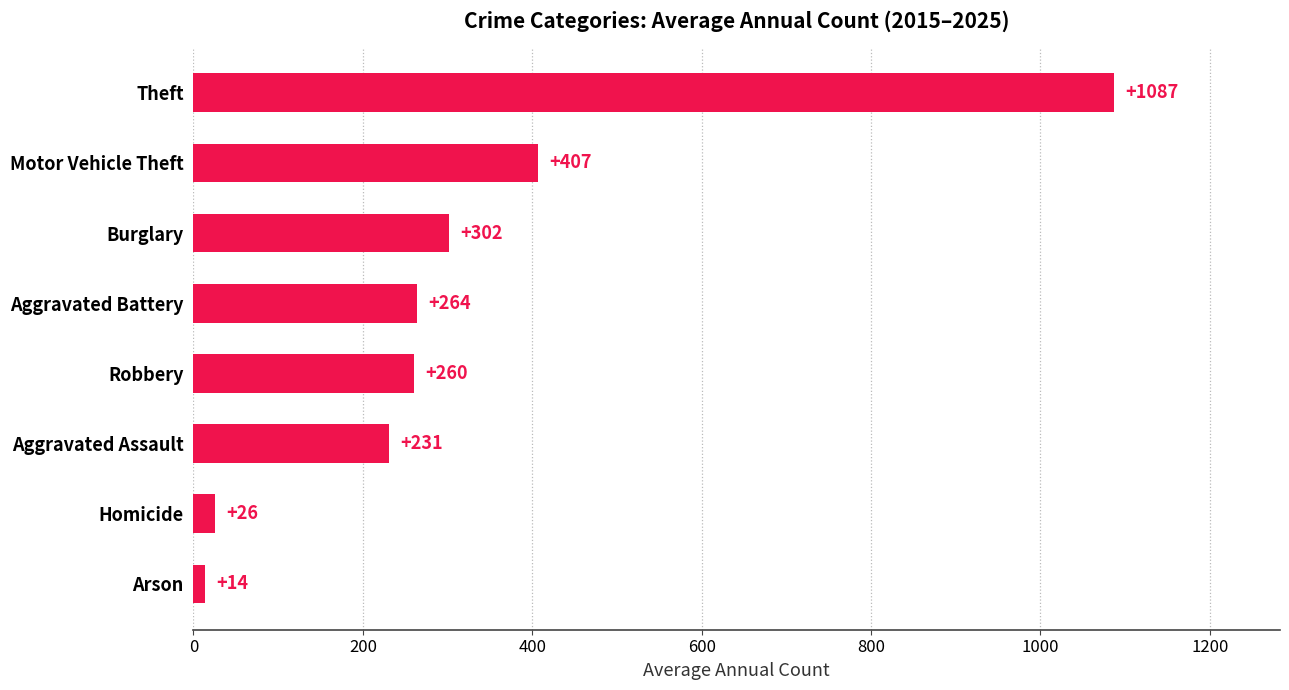

True or false: the data shows 14.1 at Arson.

True